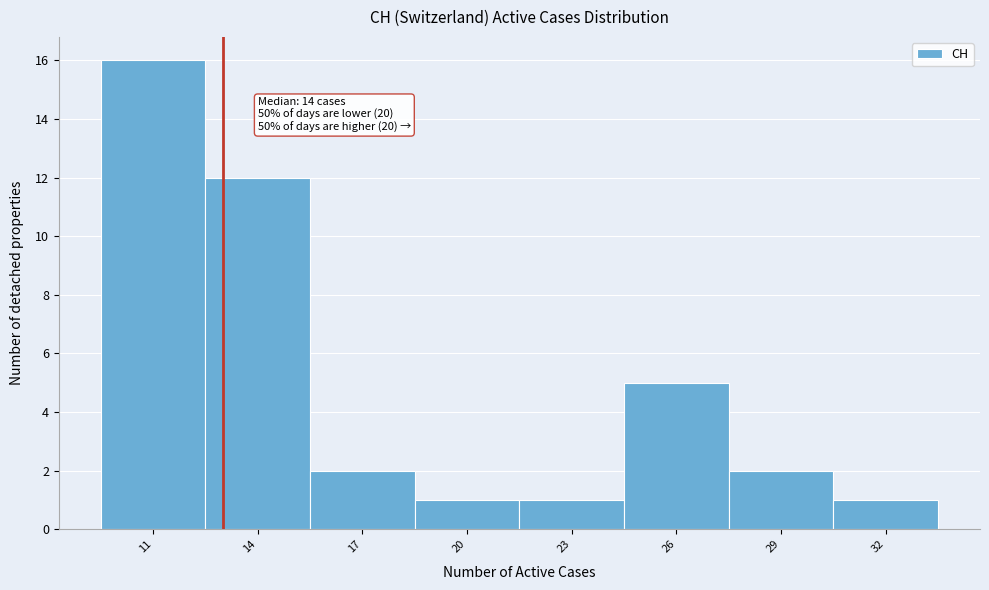

Reading left to right, what are all the values shown in this chart?

11=16	14=12	17=2	20=1	23=1	26=5	29=2	32=1